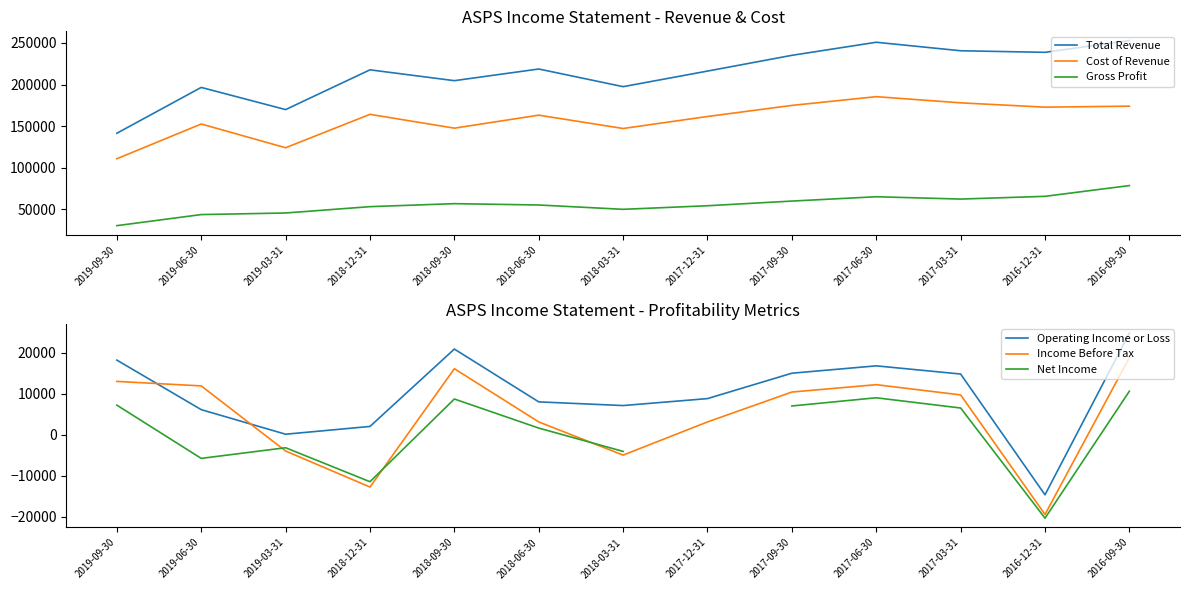

Where is Income Before Tax nearest to the value -350?

2018-06-30